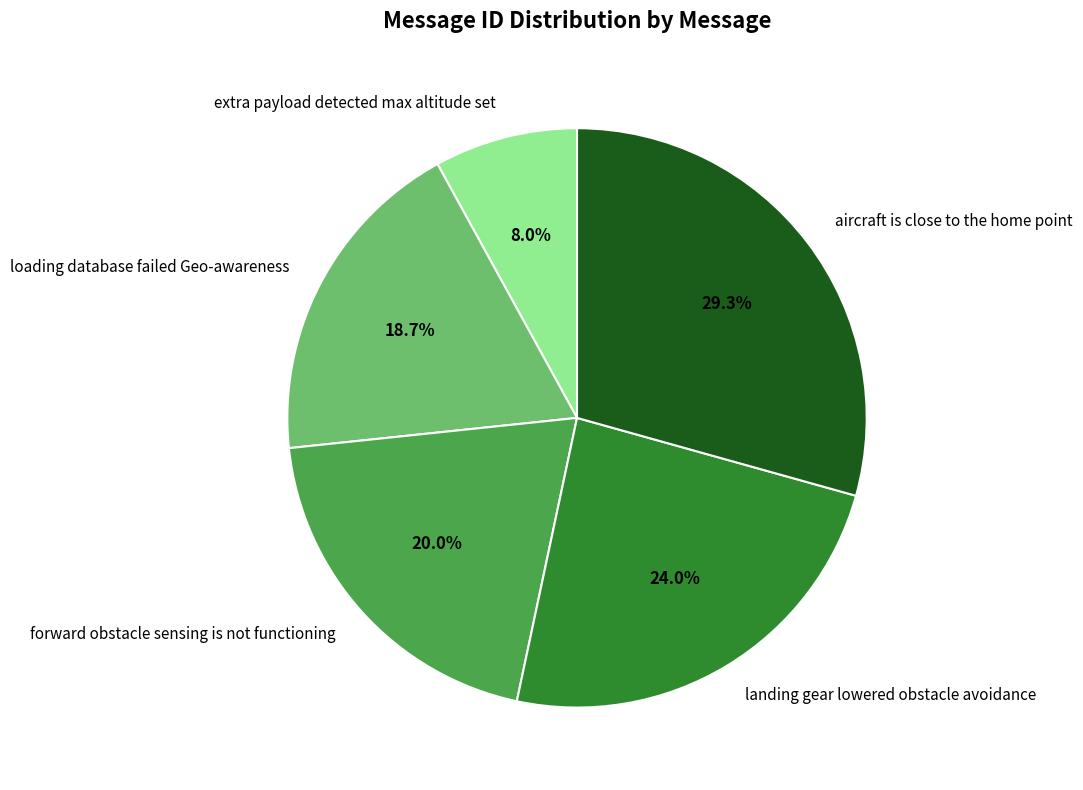

Does any single category account for the majority?

No